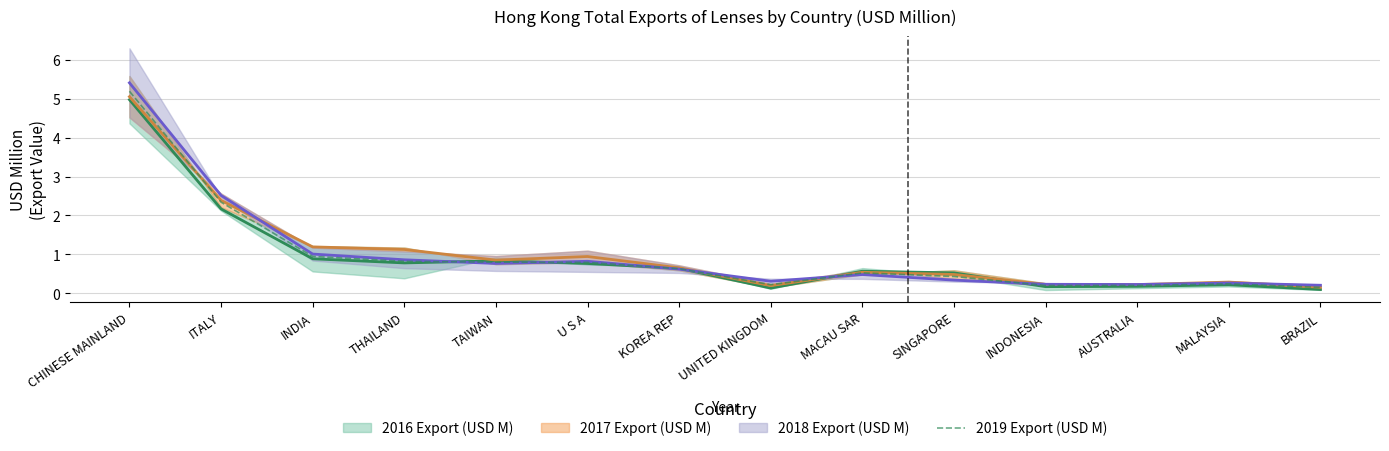

What is the sum of all values?

13.5